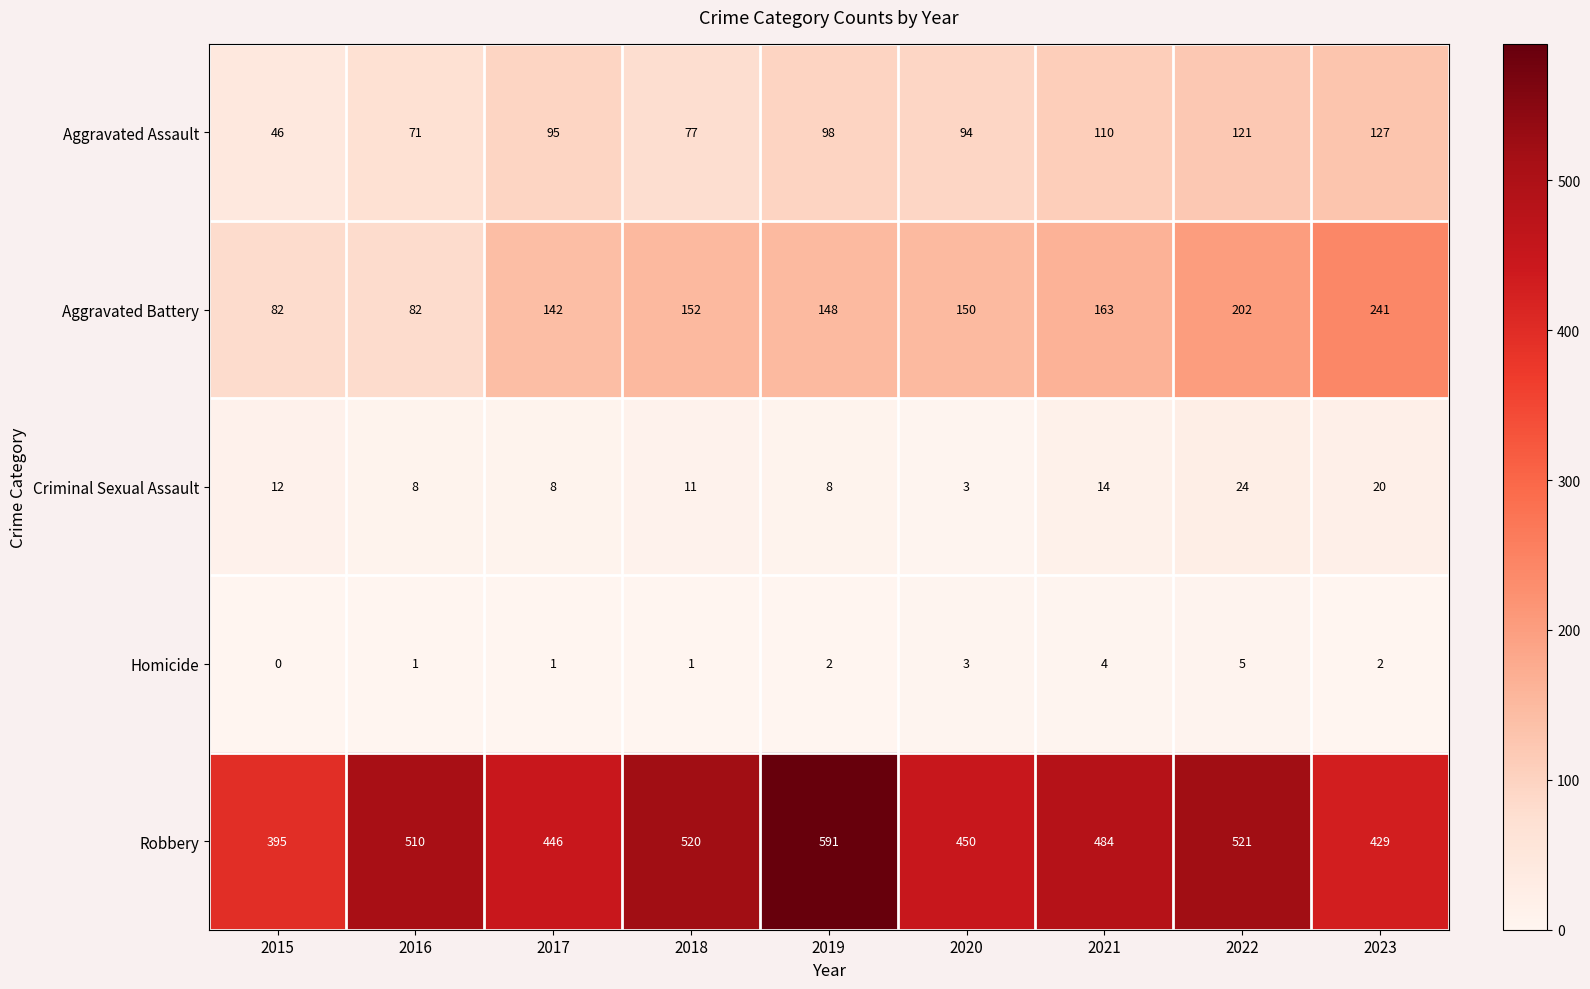

What is the sum of the Aggravated Battery values at 2018 and 2016?

234